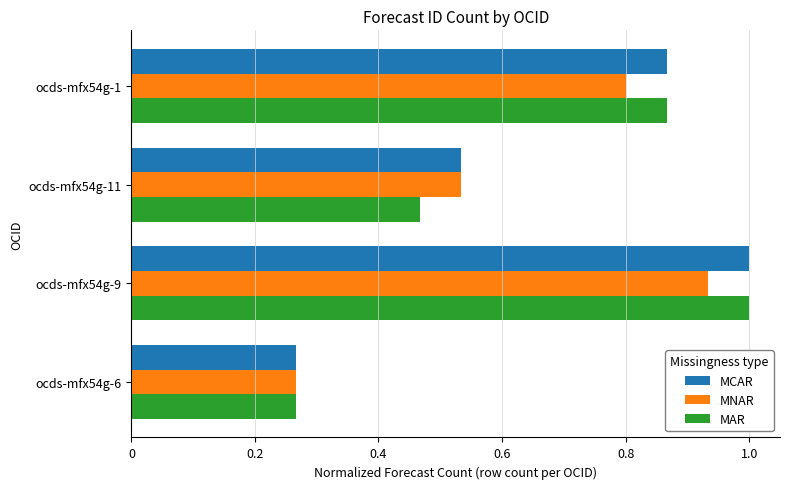

At how many categories does at least one series exceed 0?

4